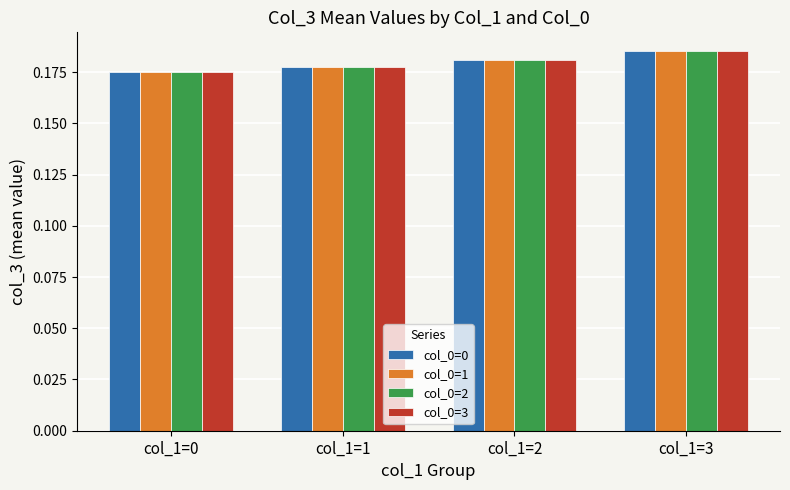

The value of col_0=0 at col_1=3 is 0.3. True or false?

False